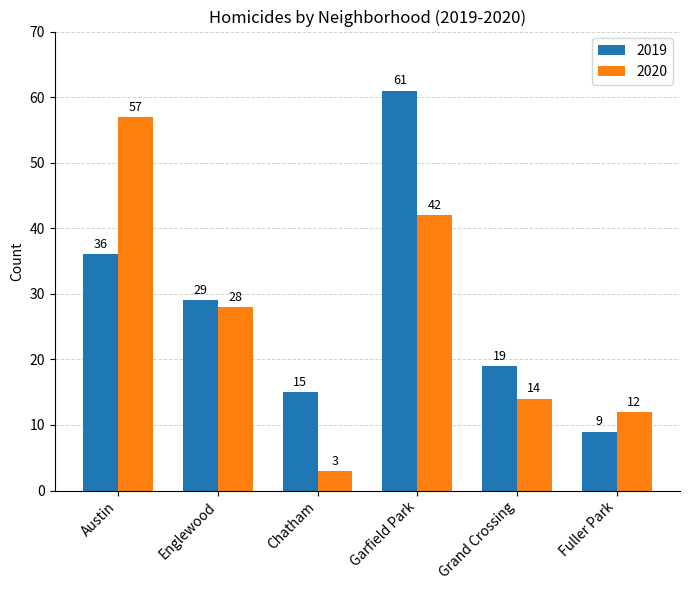

Reading left to right, list all the values displayed in this chart.

2019: Austin=36	Englewood=29	Chatham=15	Garfield Park=61	Grand Crossing=19	Fuller Park=9
2020: Austin=57	Englewood=28	Chatham=3	Garfield Park=42	Grand Crossing=14	Fuller Park=12